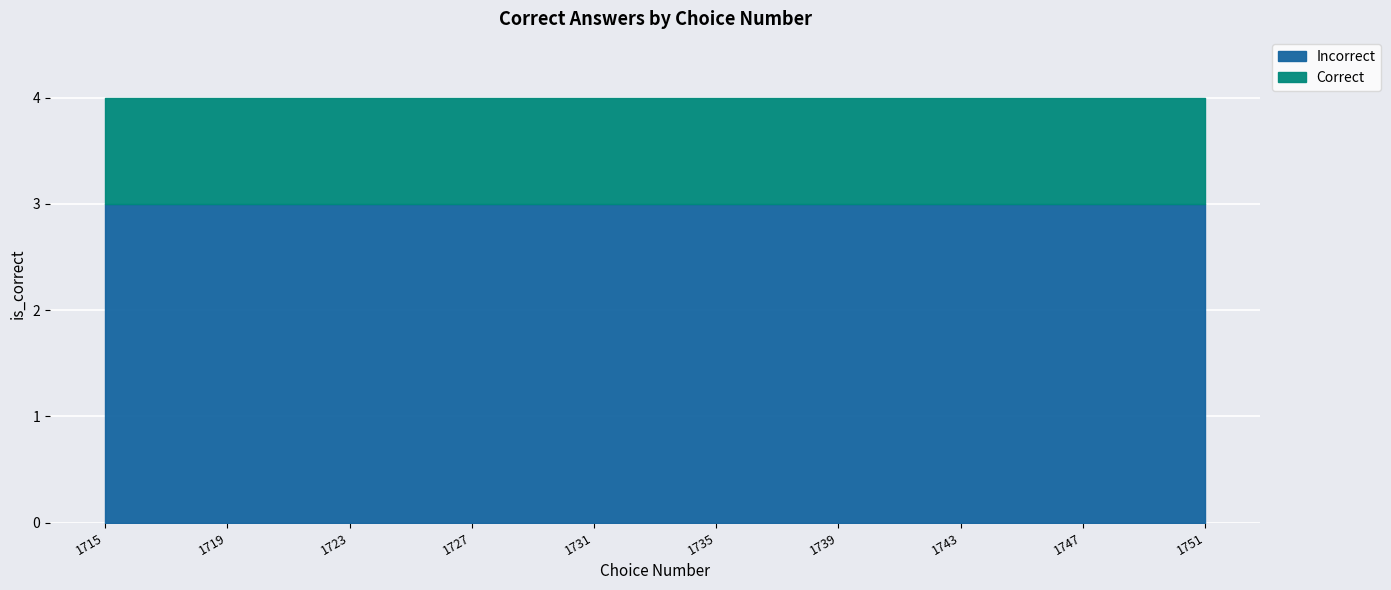

Is it true that the value at 1752 is -1?

False